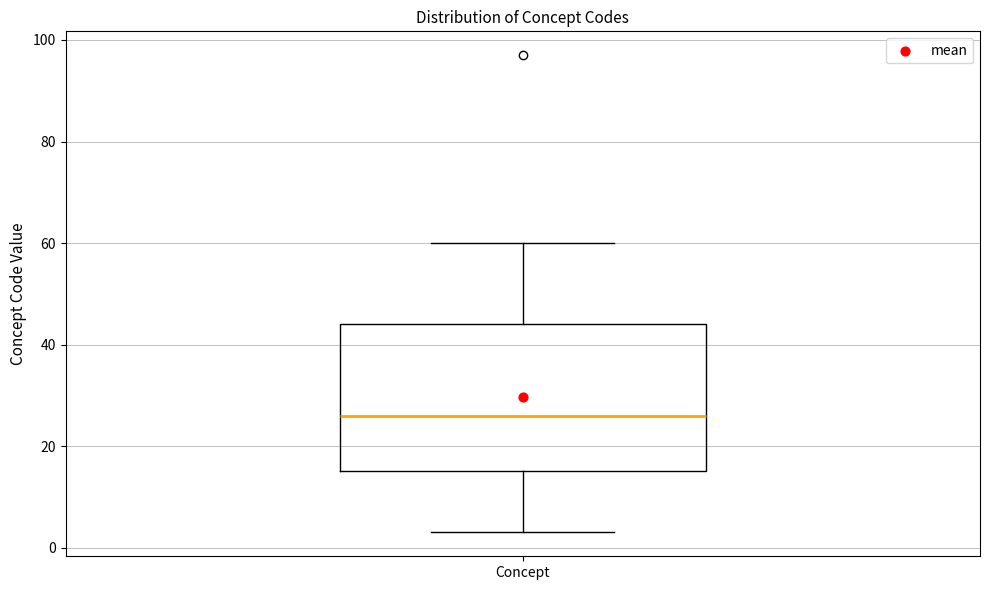

Where is the upper edge of the box for Concept on the y-axis? The values are not printed on the chart, so give them approximately, as read against the axis.

44